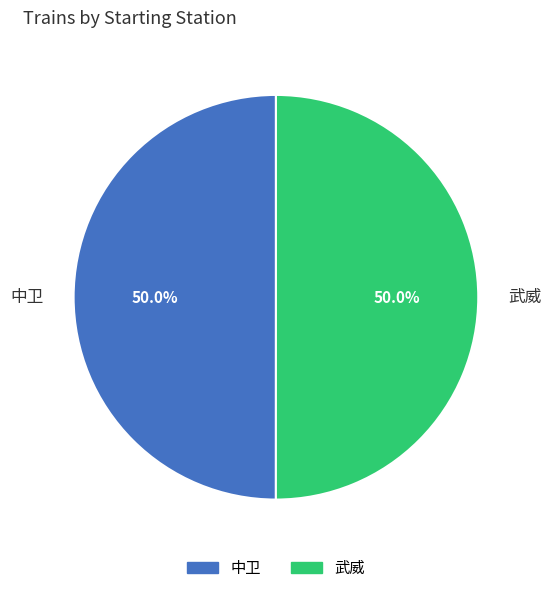

Do 武威 and 中卫 together represent more than half of the pie?

Yes